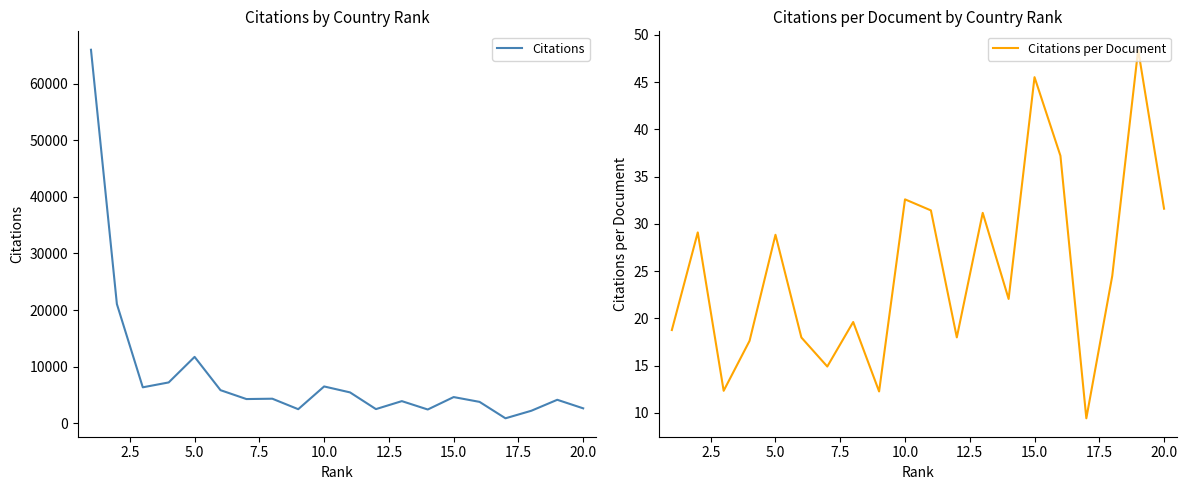

What is the highest value of the Citations series?

65971